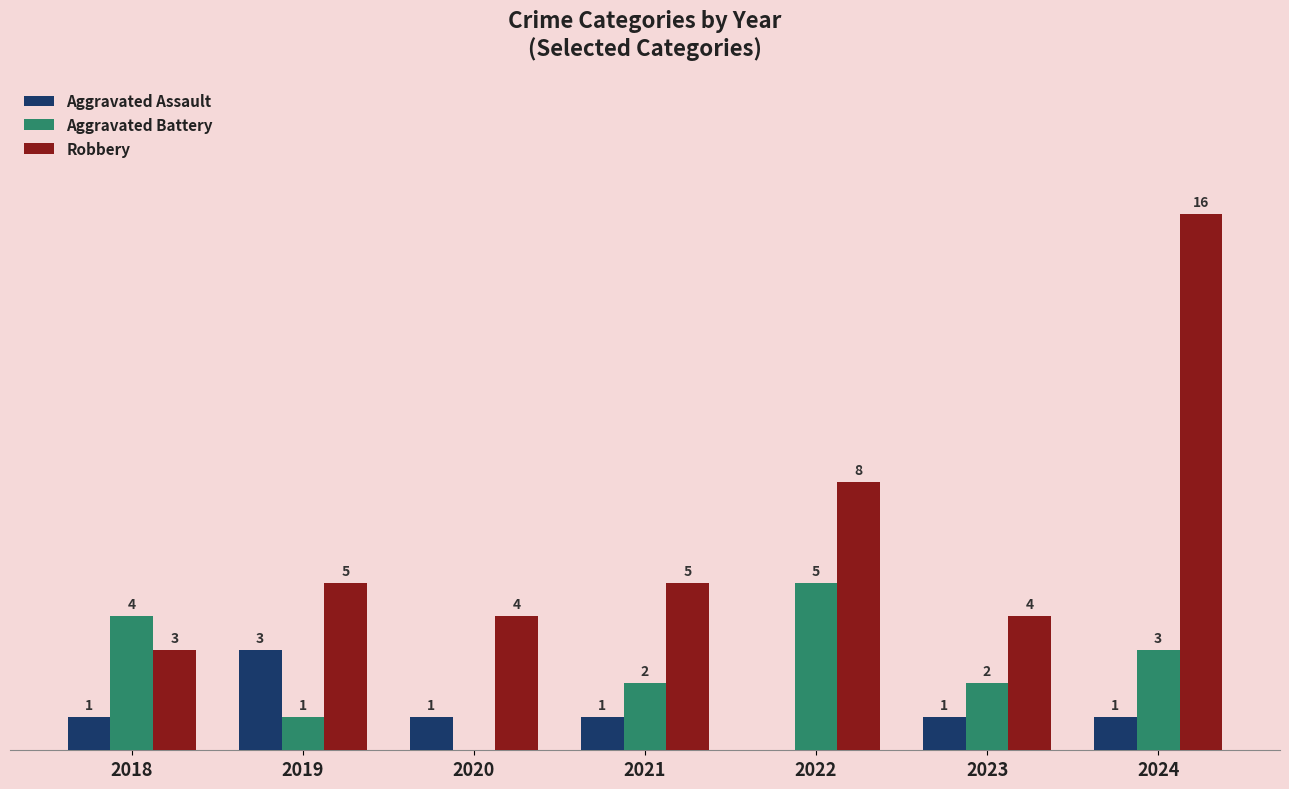

Which series has the largest total across all categories?

Robbery